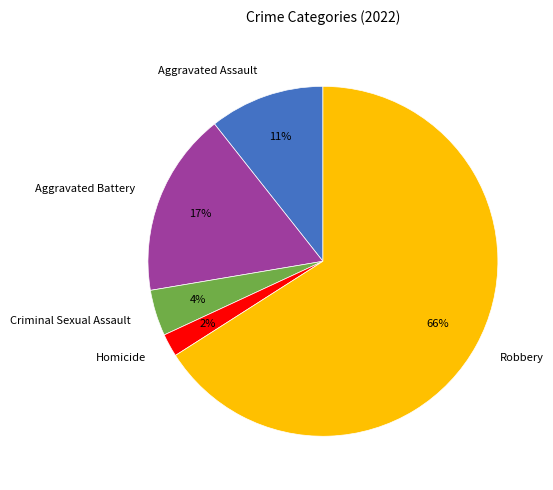

To the nearest percent, what portion does Aggravated Assault represent?

11%